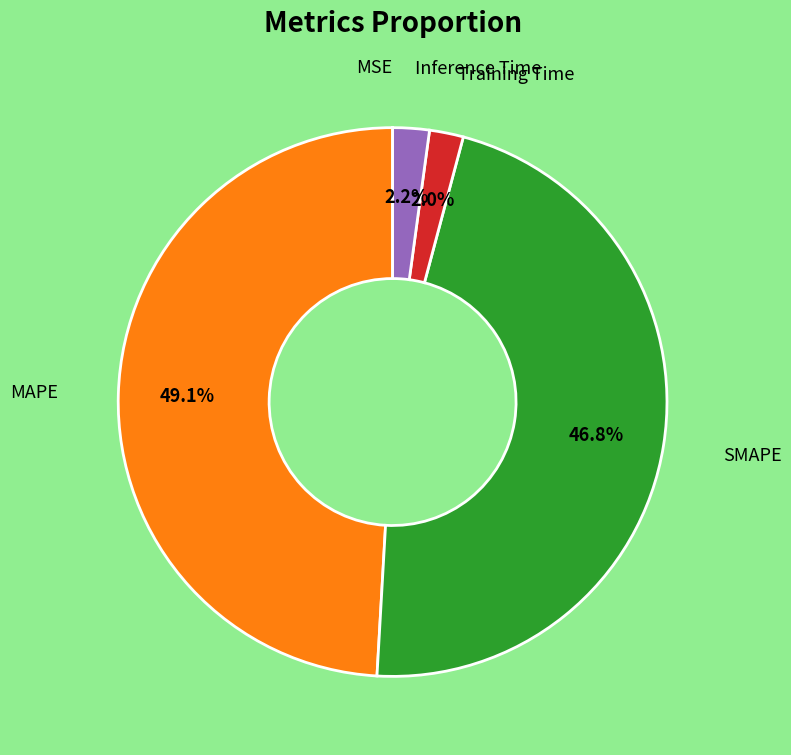

Is there any slice that represents more than half of the pie?

No